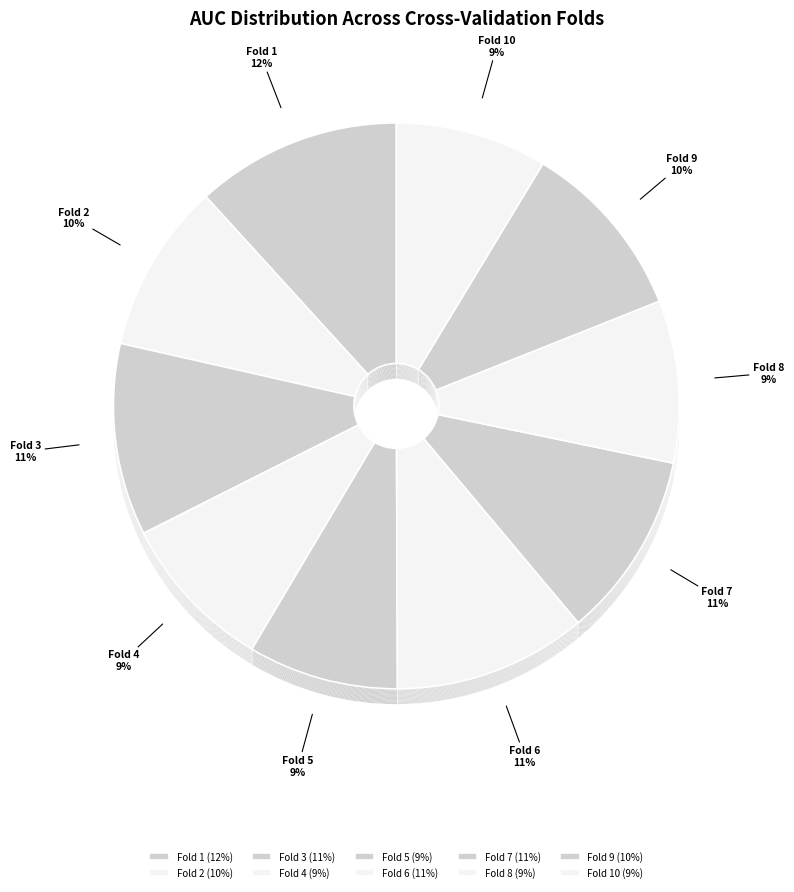

Count the number of slices in the pie.

10